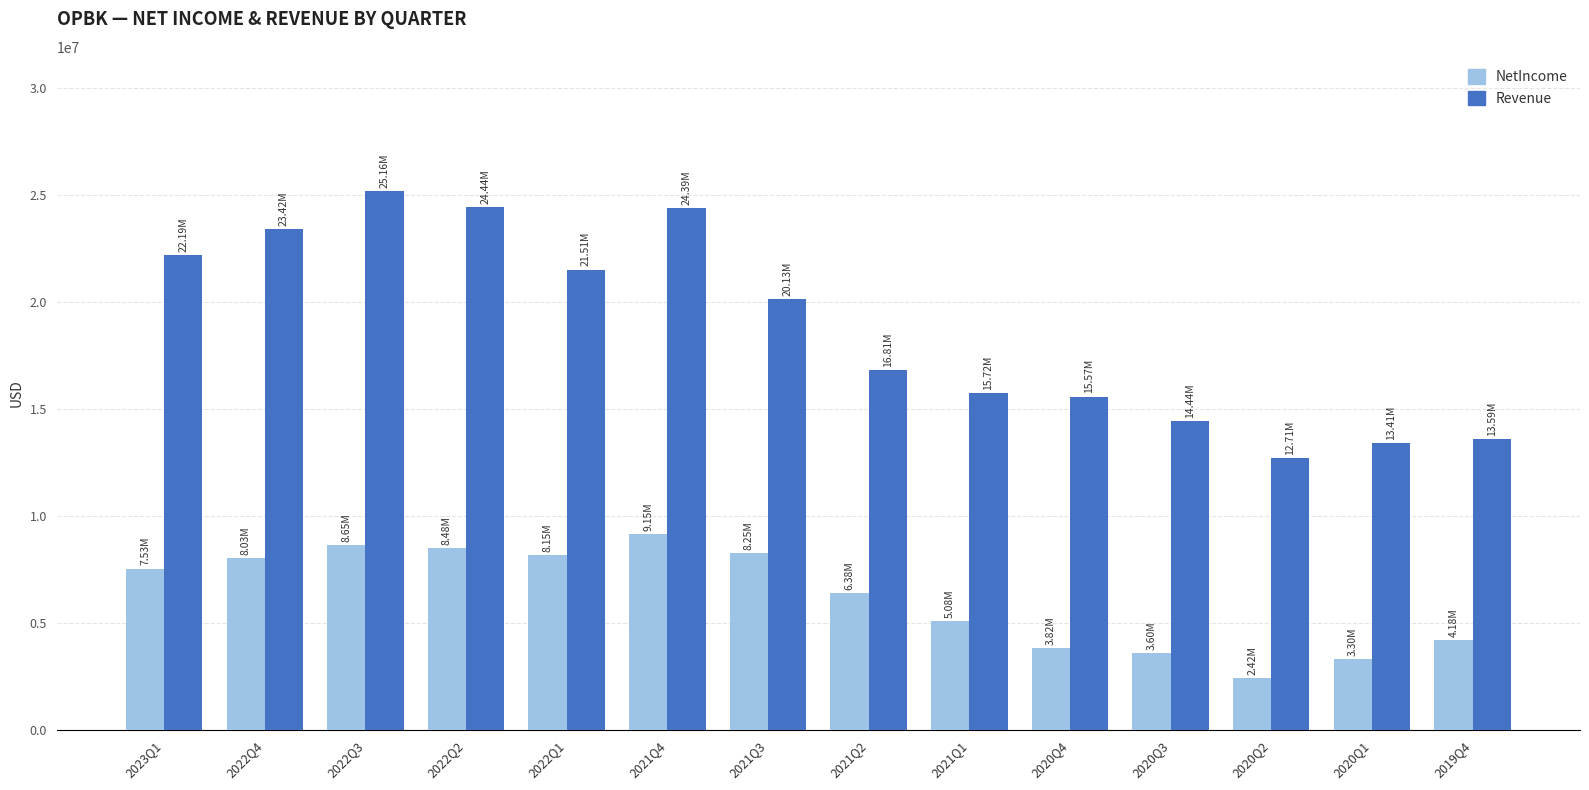

List the series in order of their overall mean, highest first.

Revenue, NetIncome